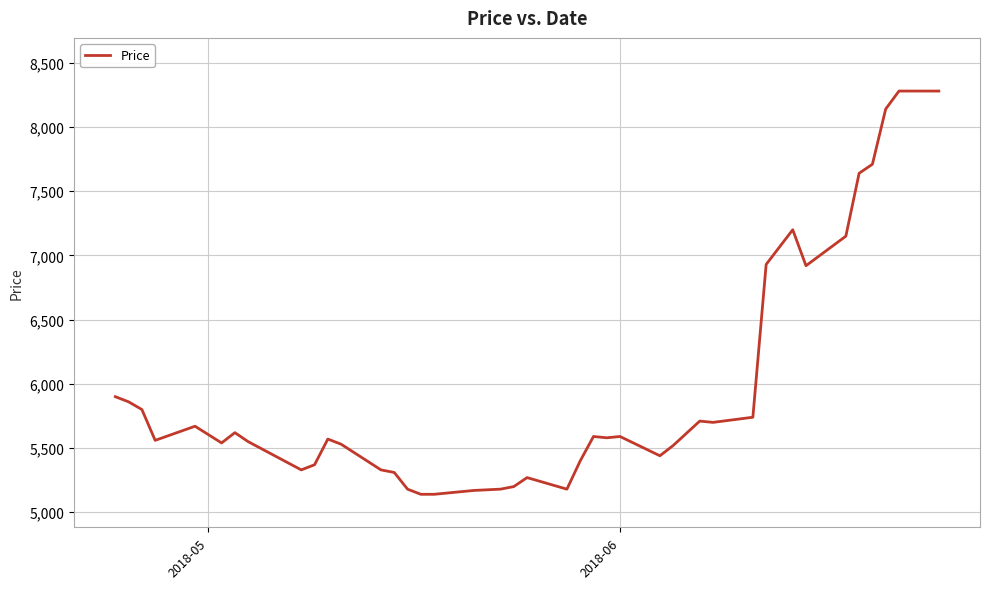

Does the chart have visible grid lines?

Yes